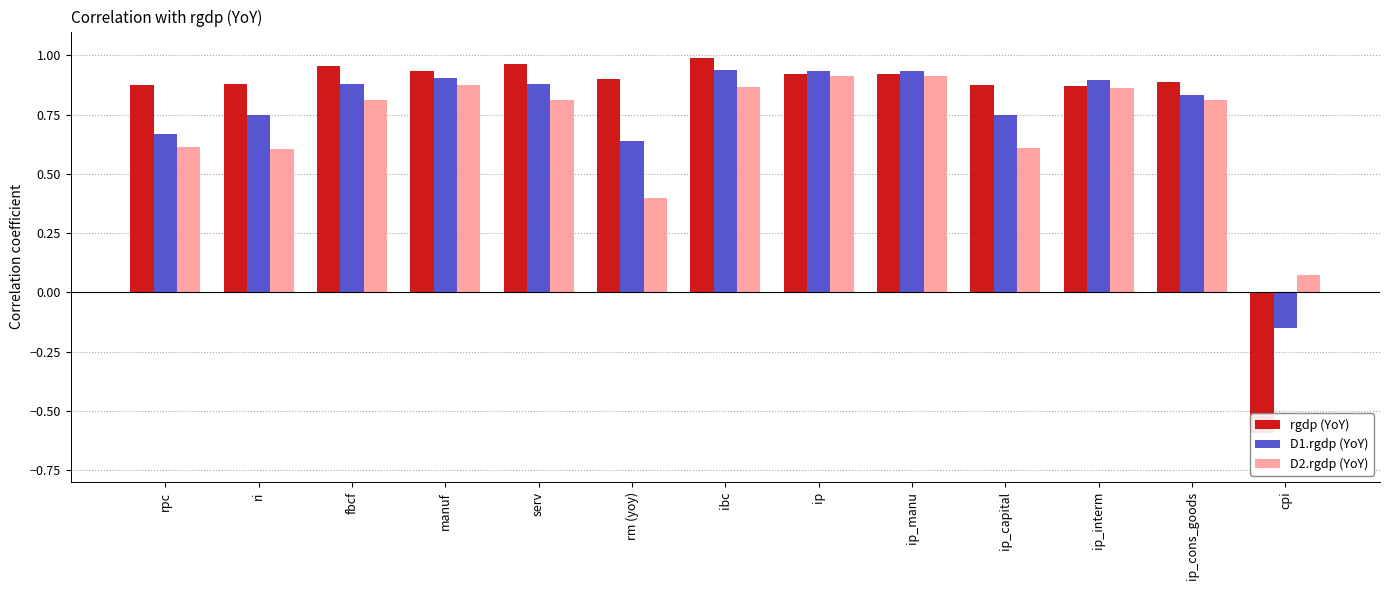

How many bars are there in total?

39